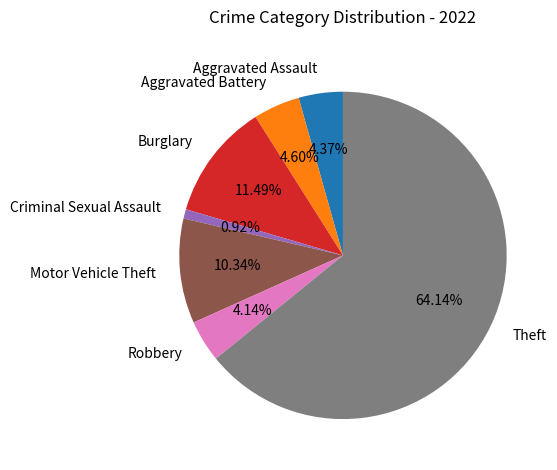

Is there a majority slice in this chart?

Yes